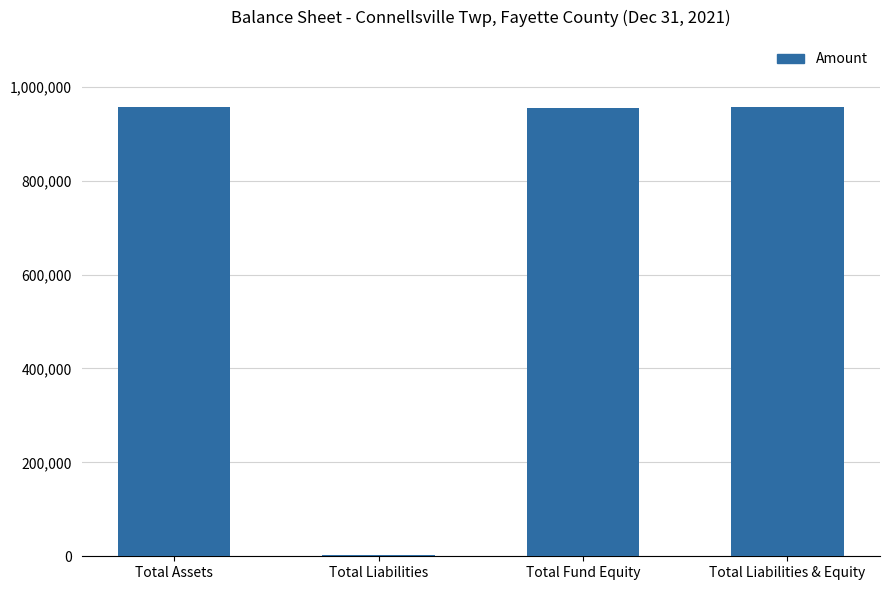

Between Total Liabilities and Total Fund Equity, which is larger?

Total Fund Equity